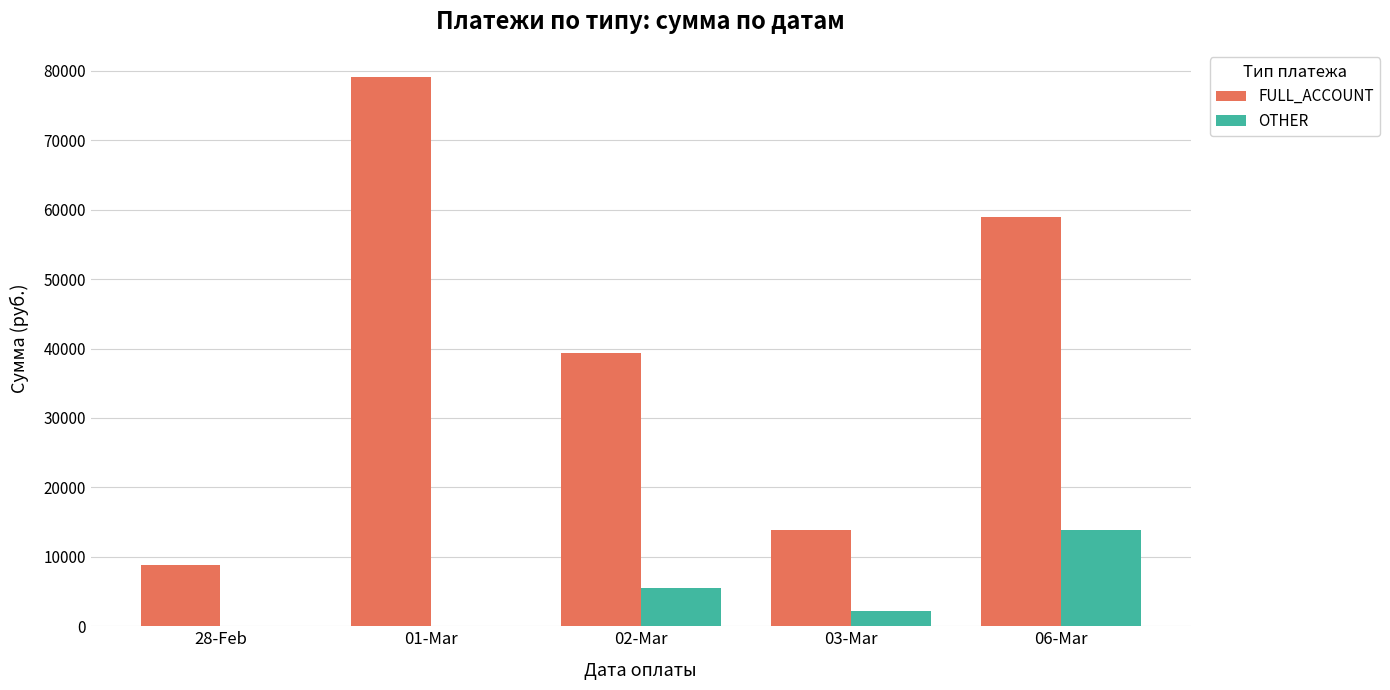

At which label is FULL_ACCOUNT closest to 43952?

02-Mar